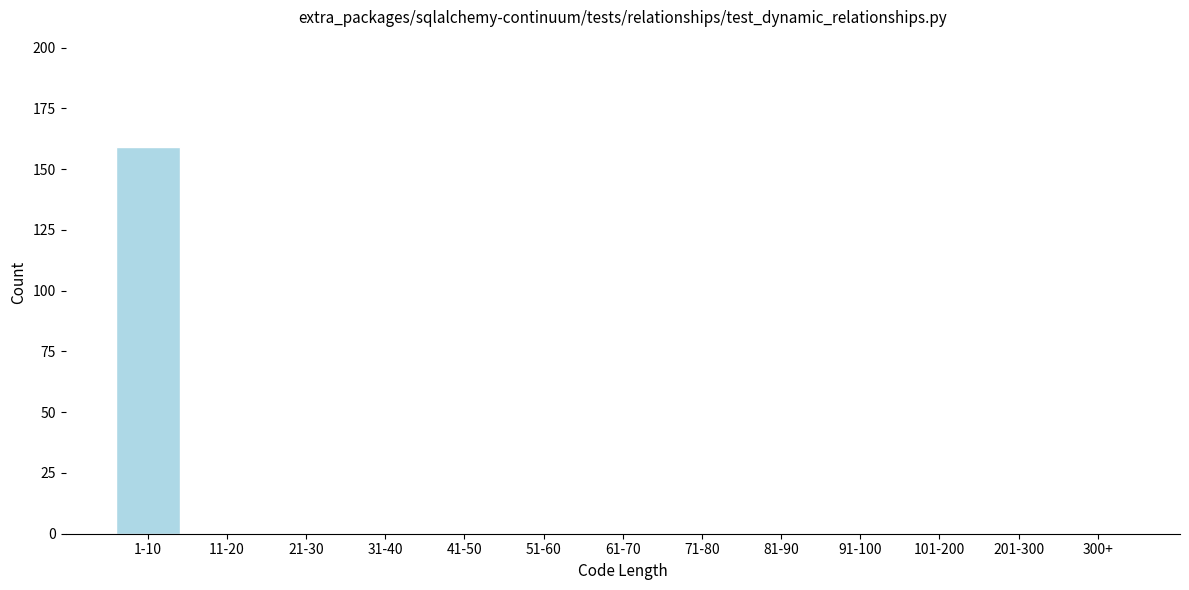

Reading left to right, what are all the values shown in this chart?

1-10=159	11-20=0	21-30=0	31-40=0	41-50=0	51-60=0	61-70=0	71-80=0	81-90=0	91-100=0	101-200=0	201-300=0	300+=0